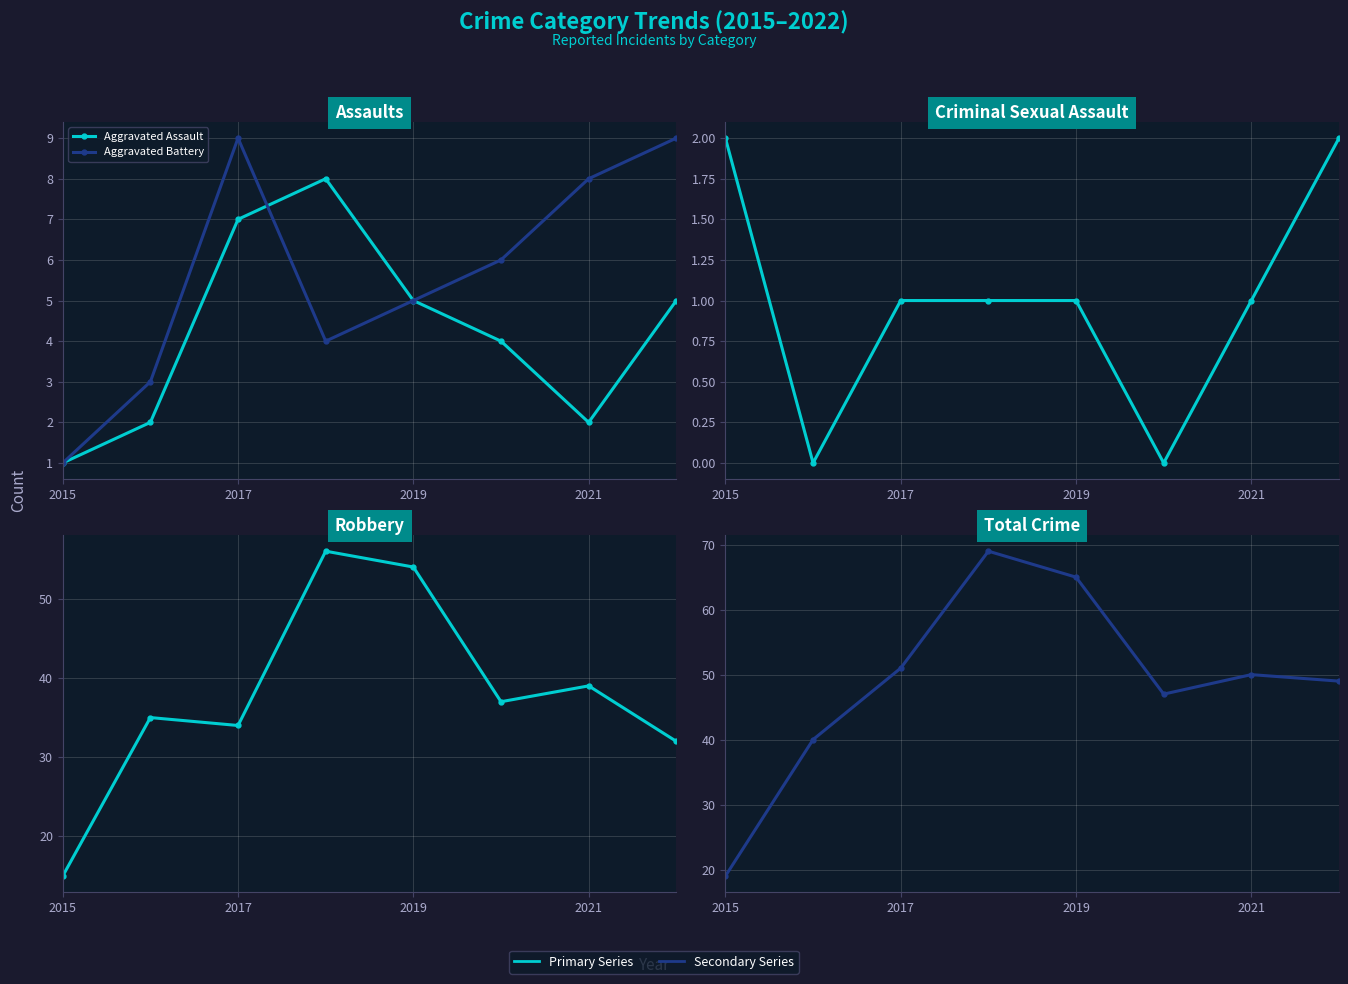

Which series has the largest total across all categories?

Total